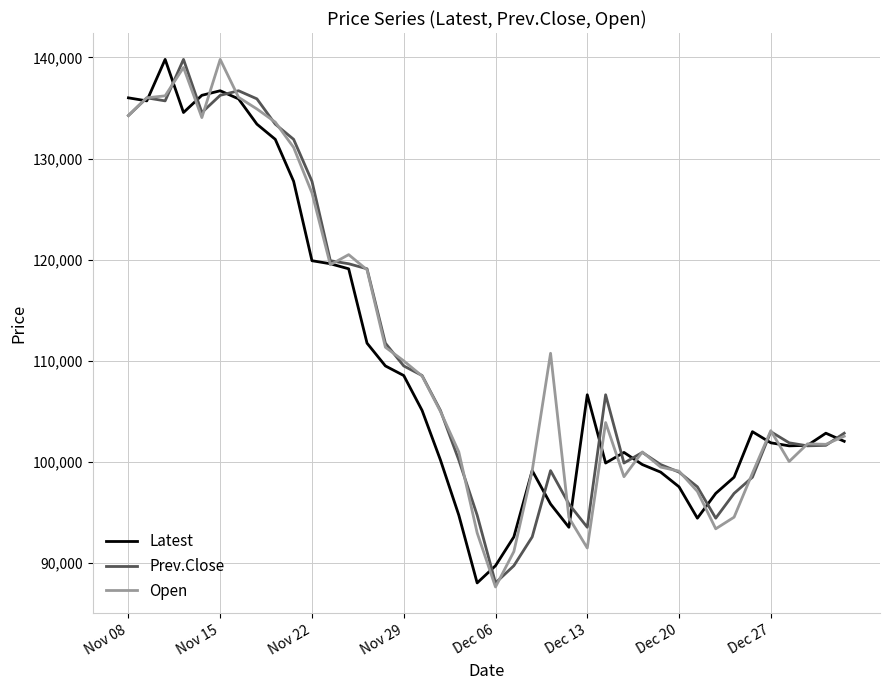

What is the maximum value for Open?

139800